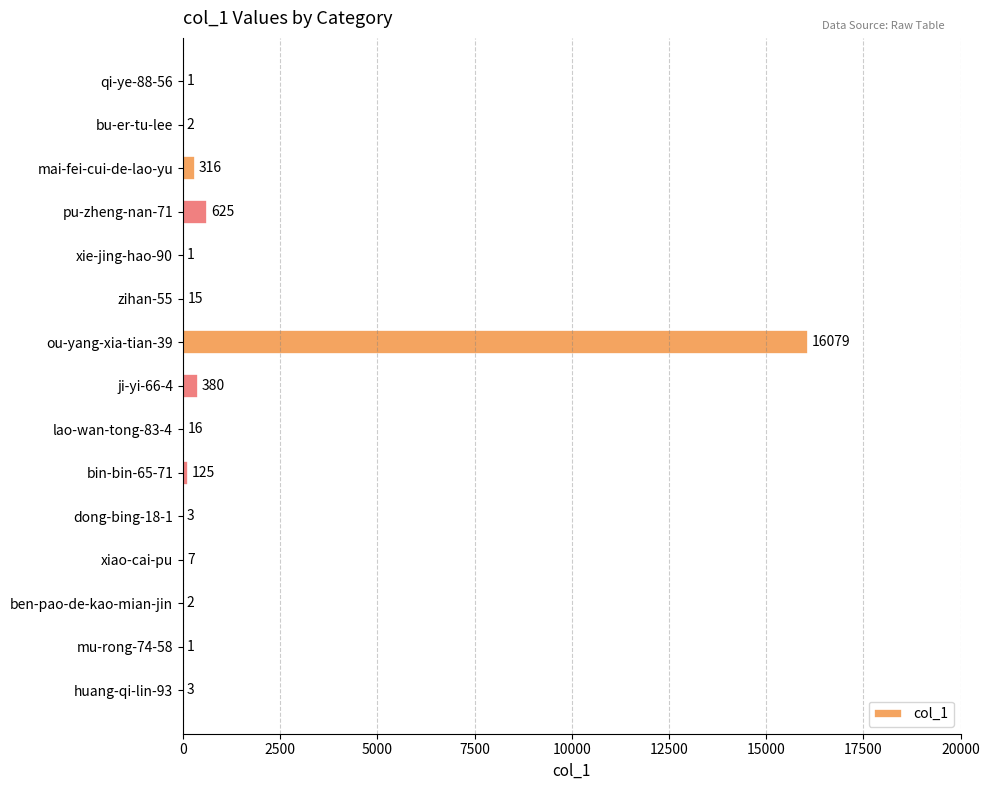

What is the average value?

1172